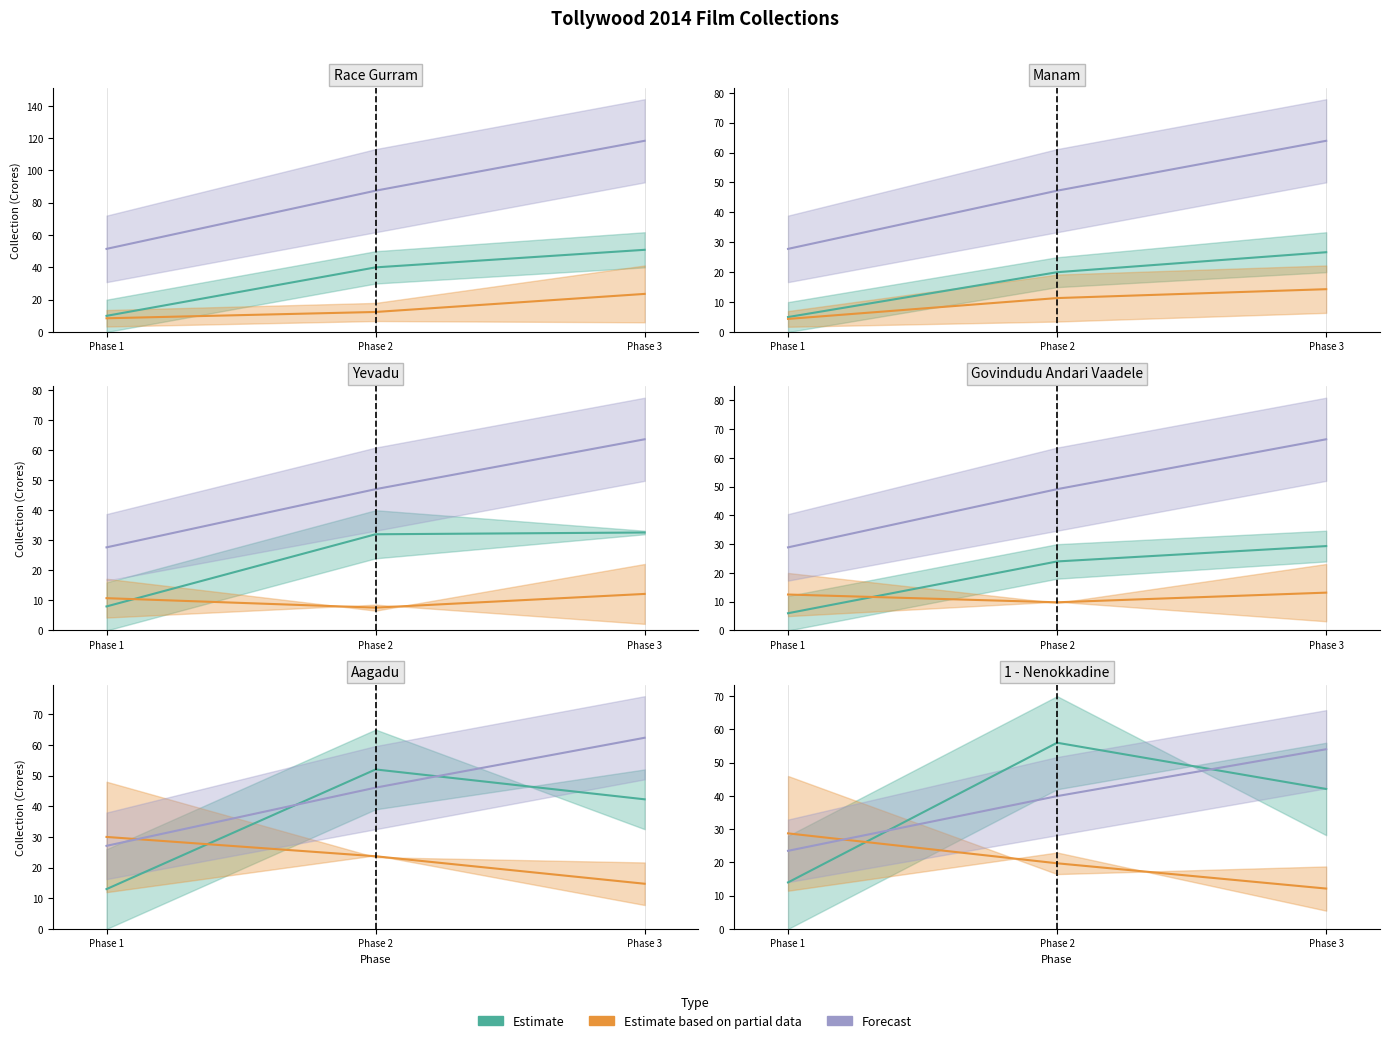

What position from the right is 1 - Nenokkadine?

1